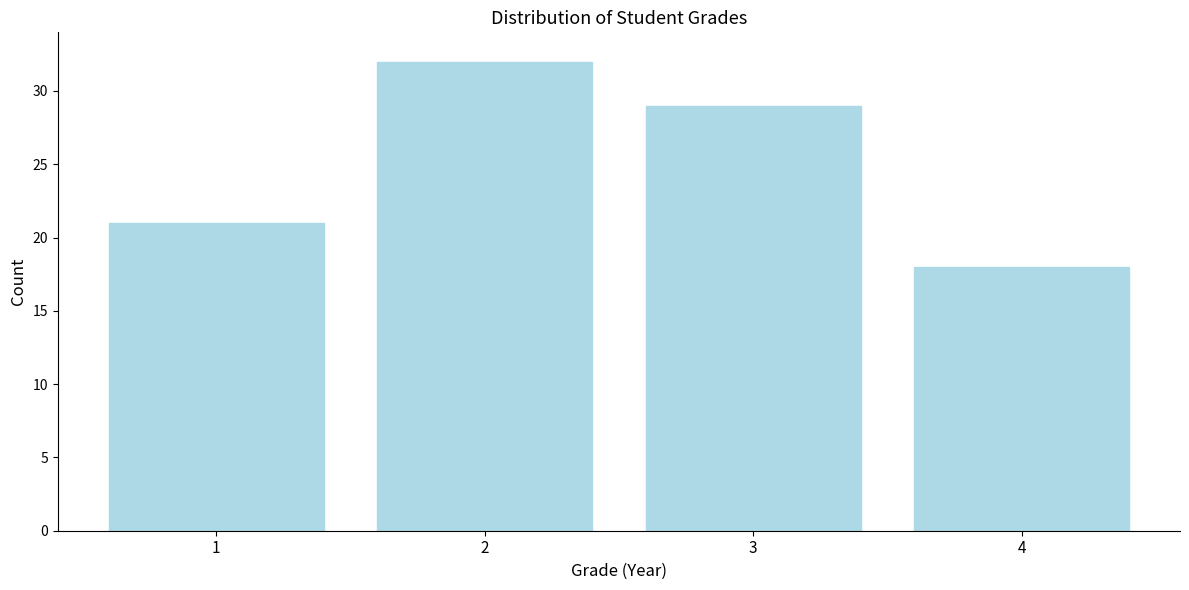

What is the height of the bar covering 3.5 to 4.5 on the x-axis? The values are not printed on the chart, so give them approximately, as read against the axis.

18